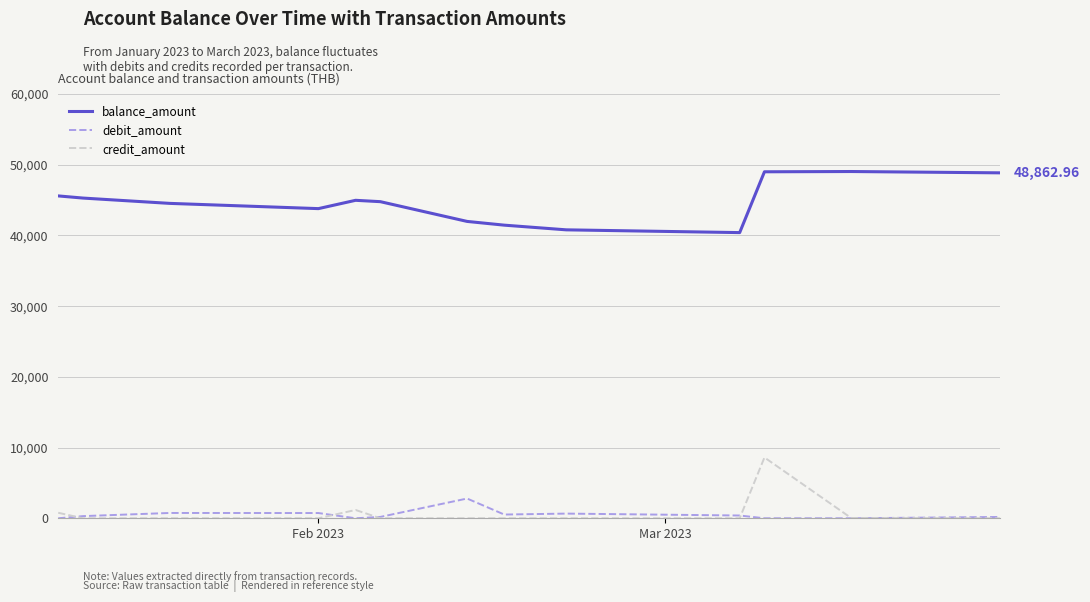

List the series in order of their peak value, highest first.

balance_amount, credit_amount, debit_amount